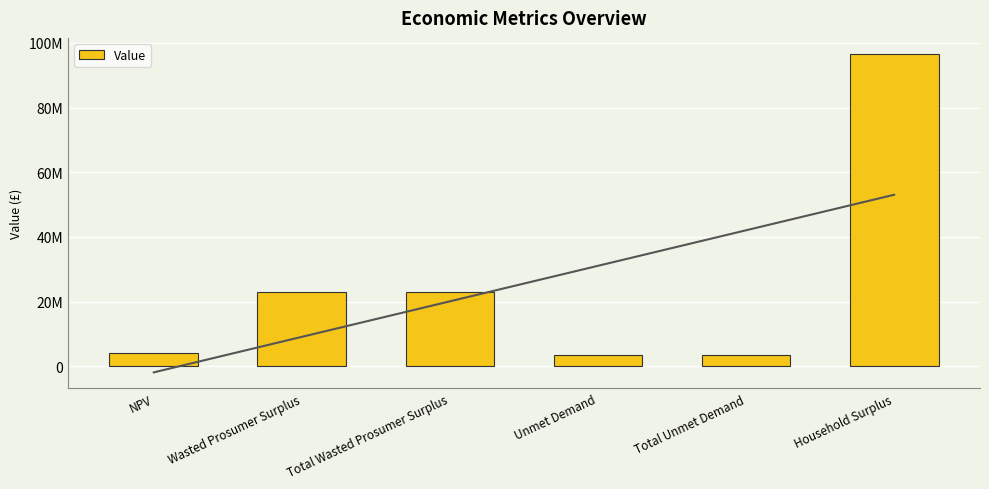

Rank the categories by value from highest to lowest.

Household Surplus, Wasted Prosumer Surplus, Total Wasted Prosumer Surplus, NPV, Unmet Demand, Total Unmet Demand